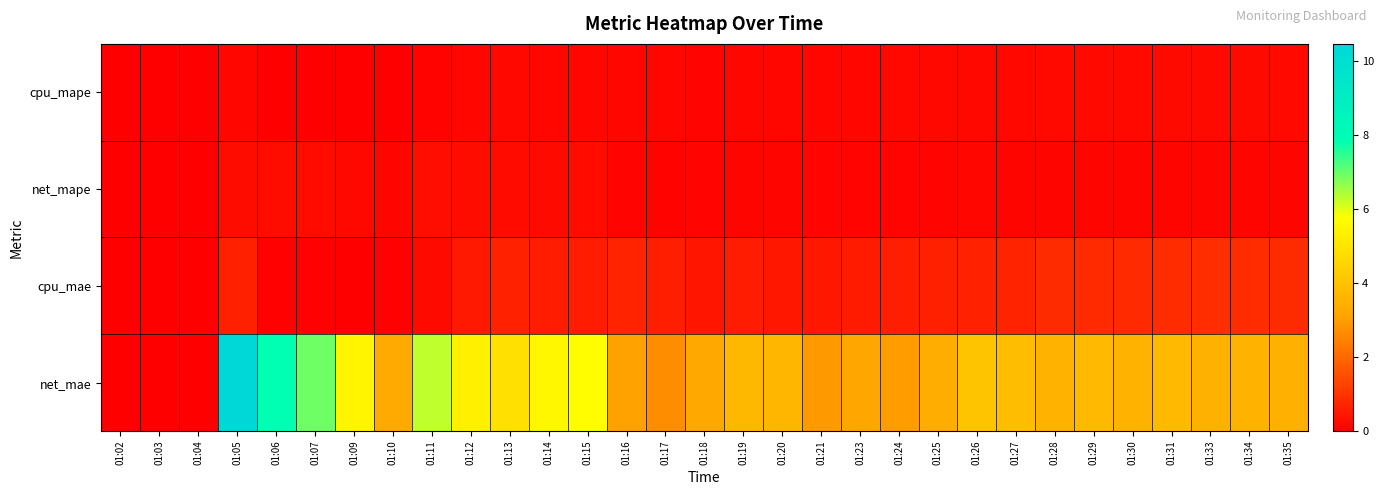

List the series in order of their peak value, lowest first.

cpu_mape, net_mape, cpu_mae, net_mae